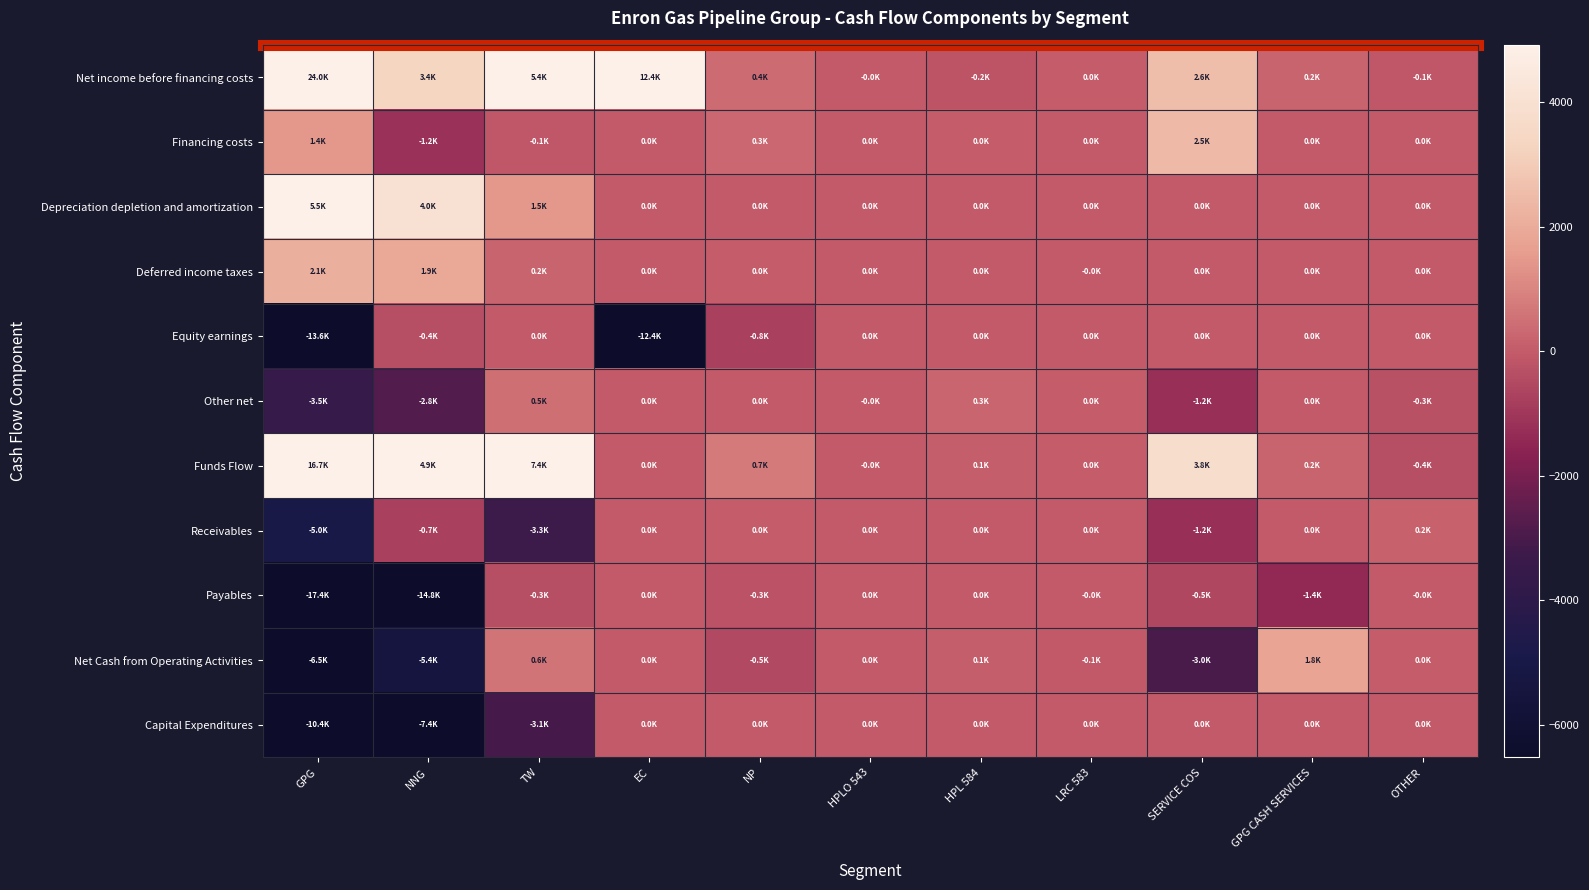

What is the smallest value displayed?

-17411.0